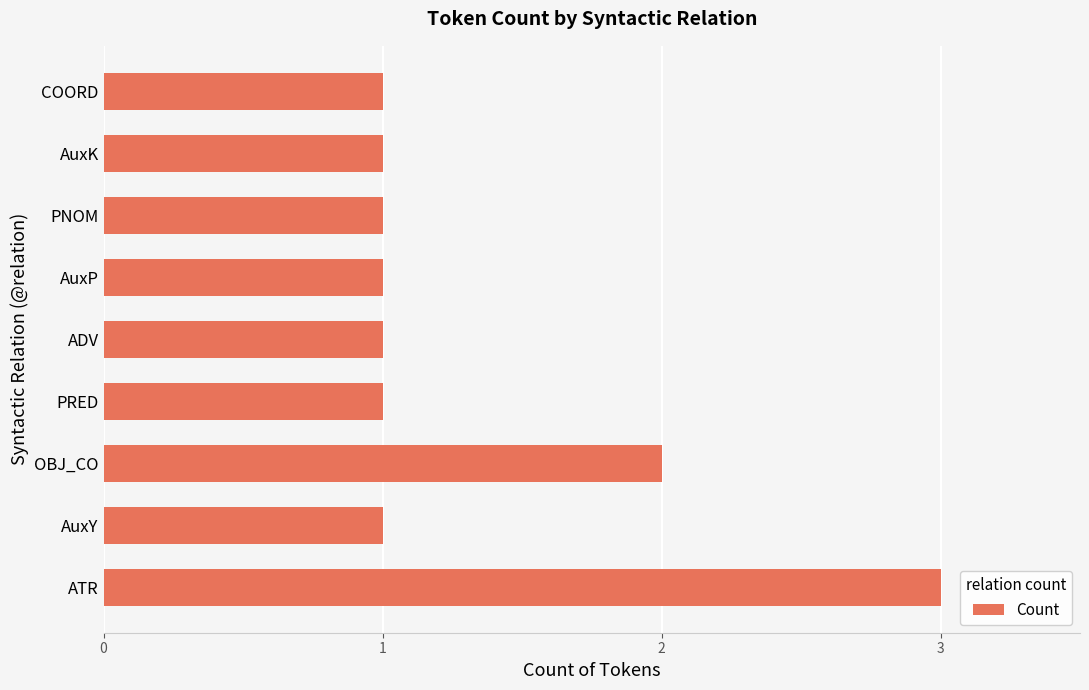

The chart shows a value of 0 at PRED. True or false?

False